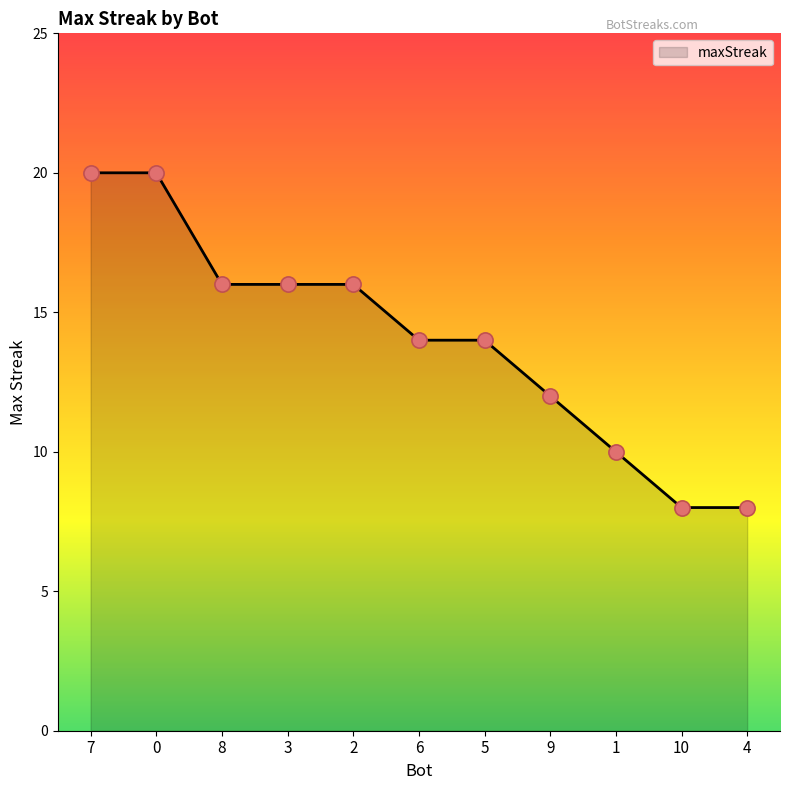

Between 10 and 8, which is larger?

8